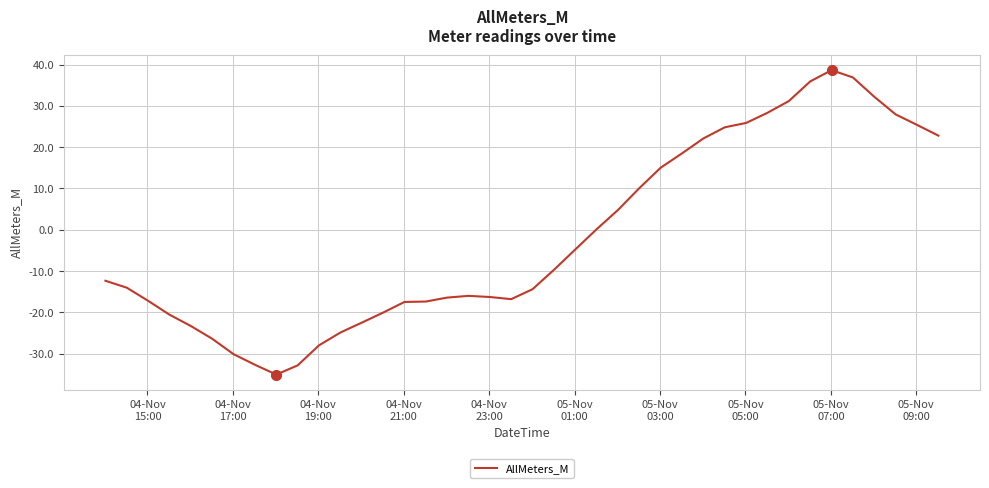

What is the smallest value displayed?

-35.1